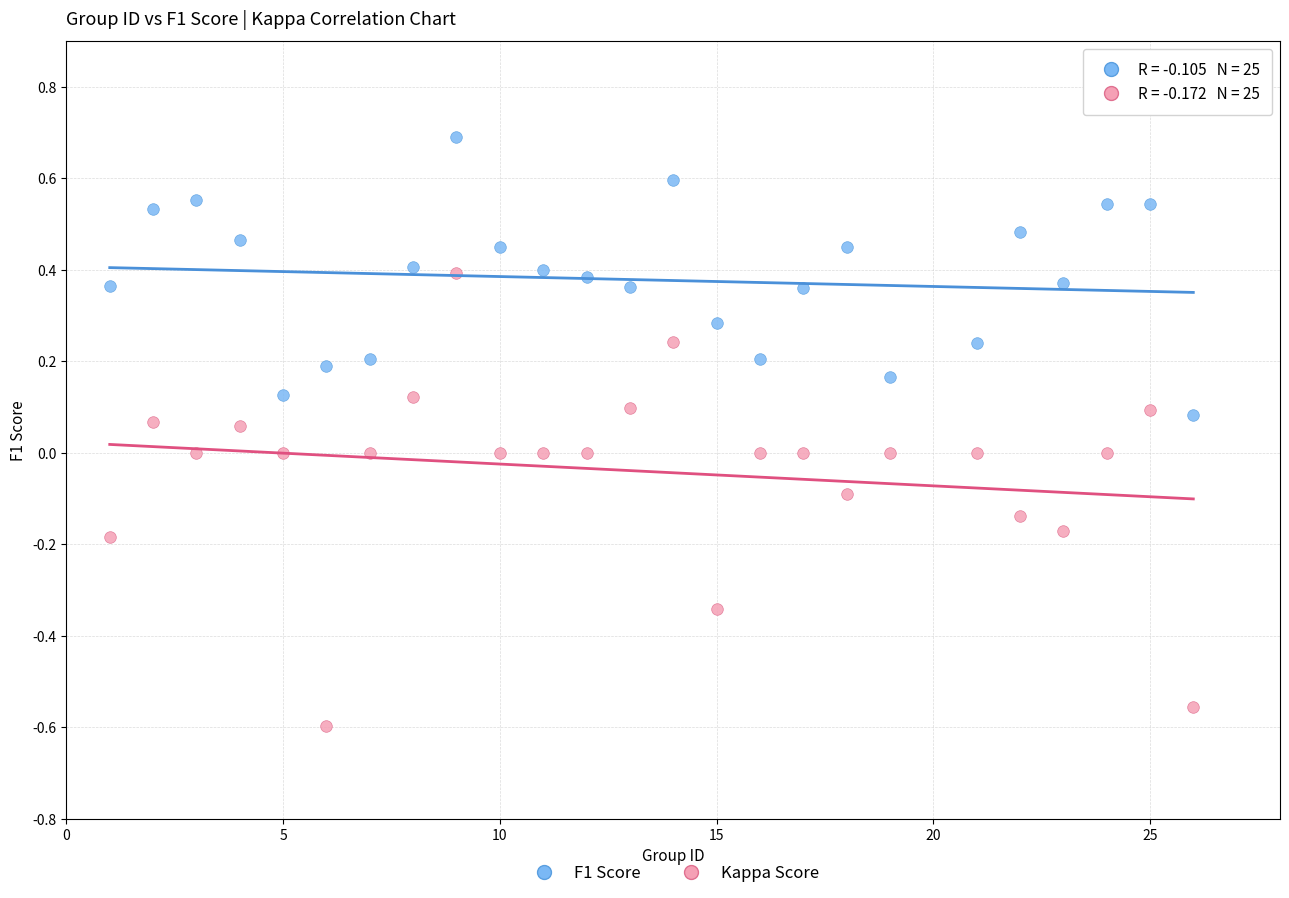

Which series reaches the minimum Y coordinate?

Kappa Score